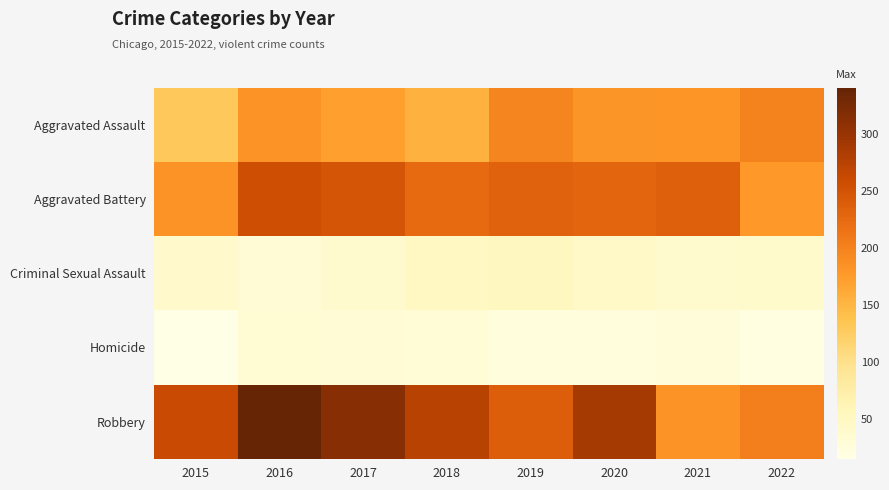

What is the minimum value shown in the chart?

15